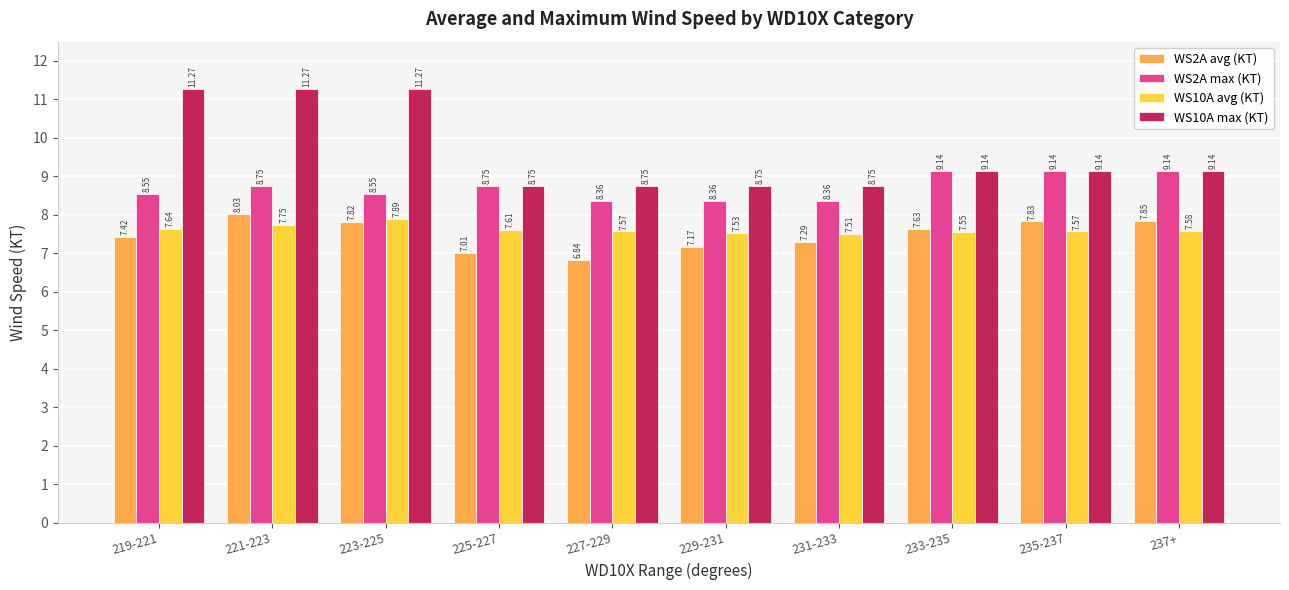

What is the label of the 4th bar from the right?

231-233